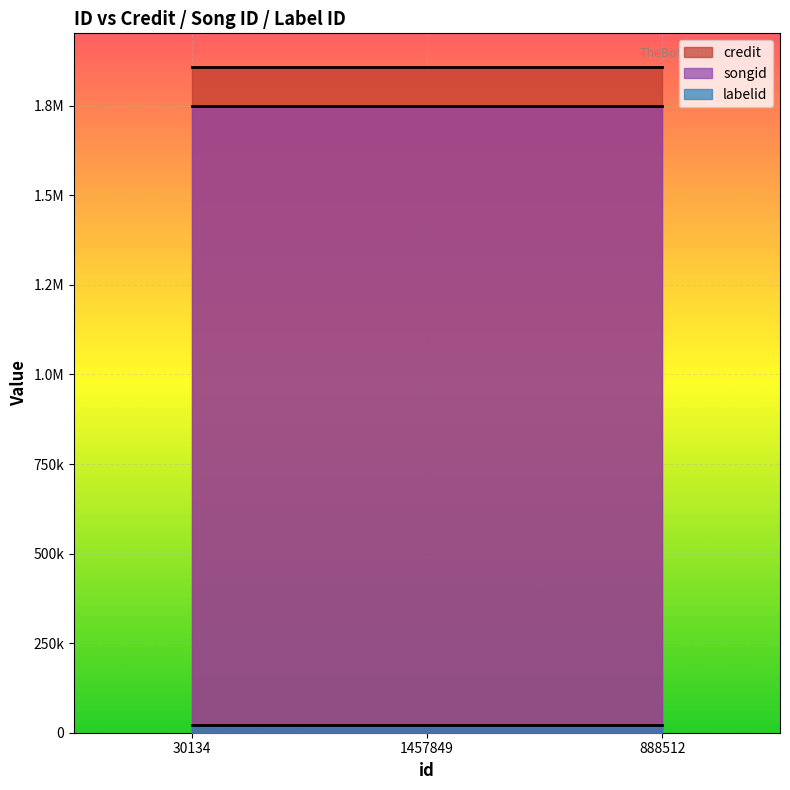

Reading right to left, list all the values displayed in this chart.

credit: 1859090	1859090	1859090
songid: 1749607	1749607	1749607
labelid: 21599	21599	21599